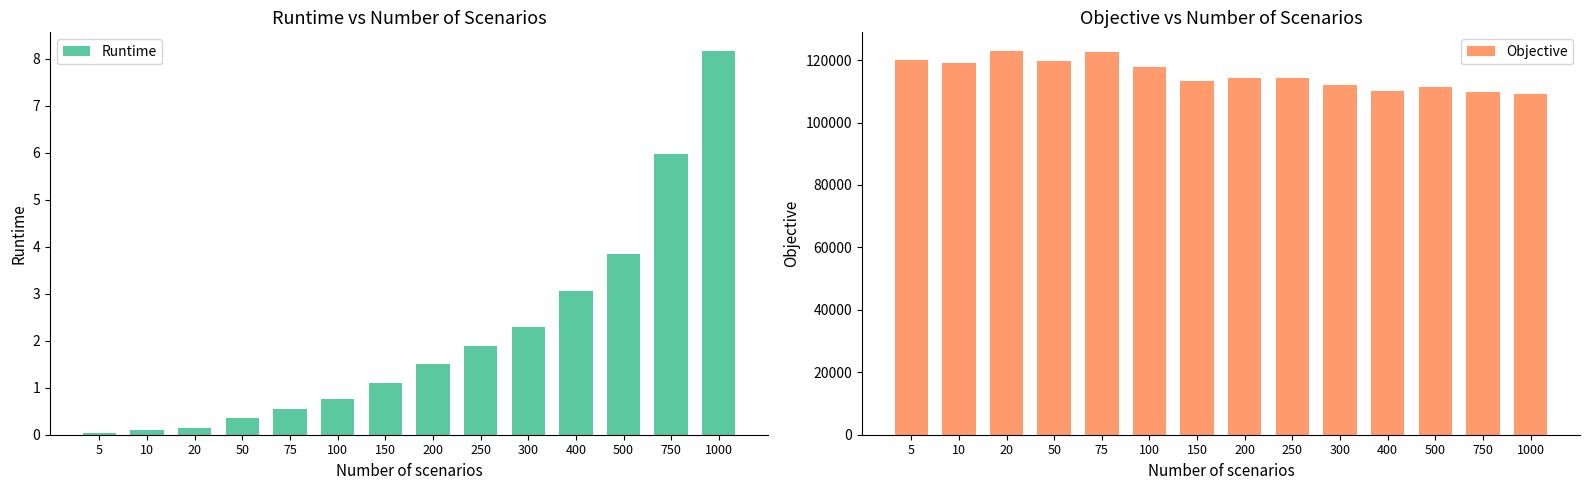

Reading left to right, extract all data points from this chart.

Runtime: 5=0.0	10=0.1	20=0.1	50=0.4	75=0.6	100=0.8	150=1.1	200=1.5	250=1.9	300=2.3	400=3.1	500=3.9	750=6.0	1000=8.2
Objective: 5=119995.1	10=119163.7	20=122768.6	50=119610.0	75=122469.6	100=117943.8	150=113310.8	200=114256.7	250=114119.5	300=111971.9	400=110061.3	500=111271.1	750=109813.3	1000=109300.9